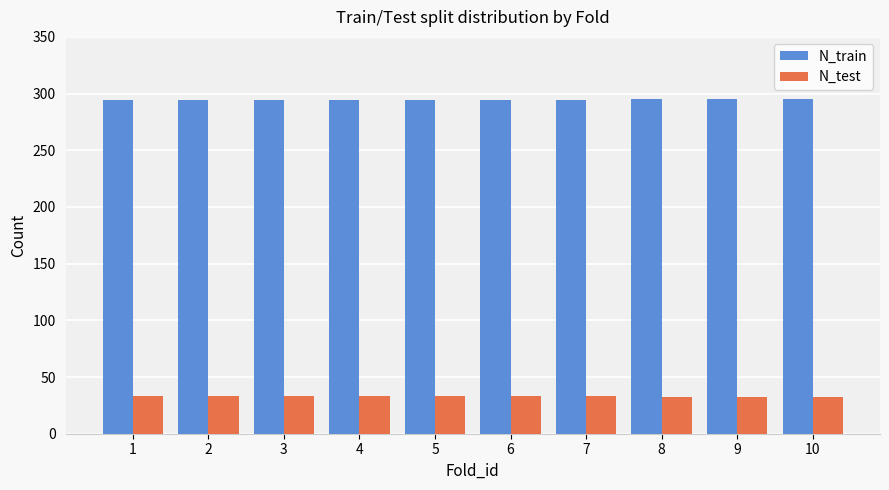

Rank the series by their average value, from highest to lowest.

N_train, N_test